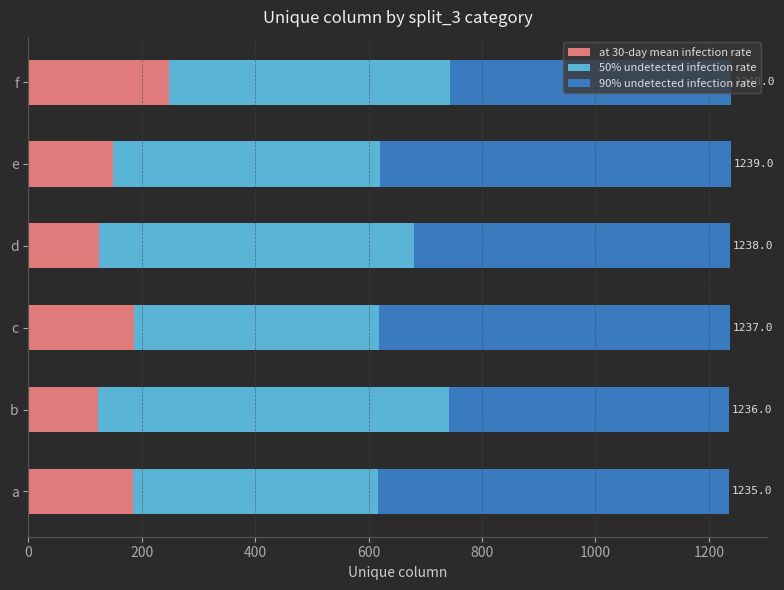

The value of at 30-day mean infection rate at a is 55.5. True or false?

False